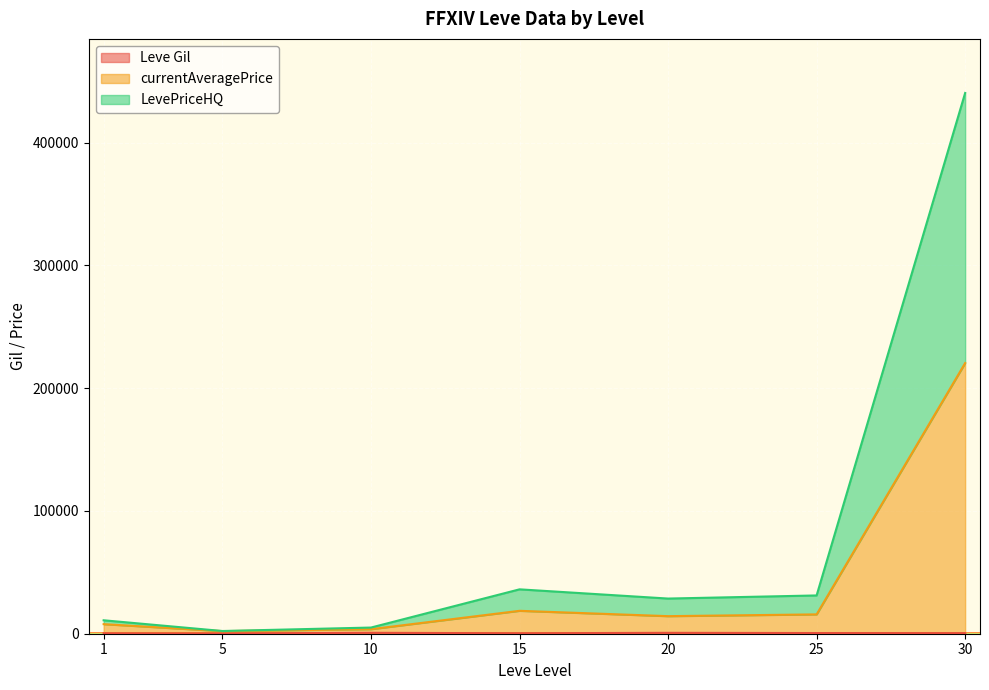

Rank the series by their maximum value, from highest to lowest.

currentAveragePrice, LevePriceHQ, Leve Gil